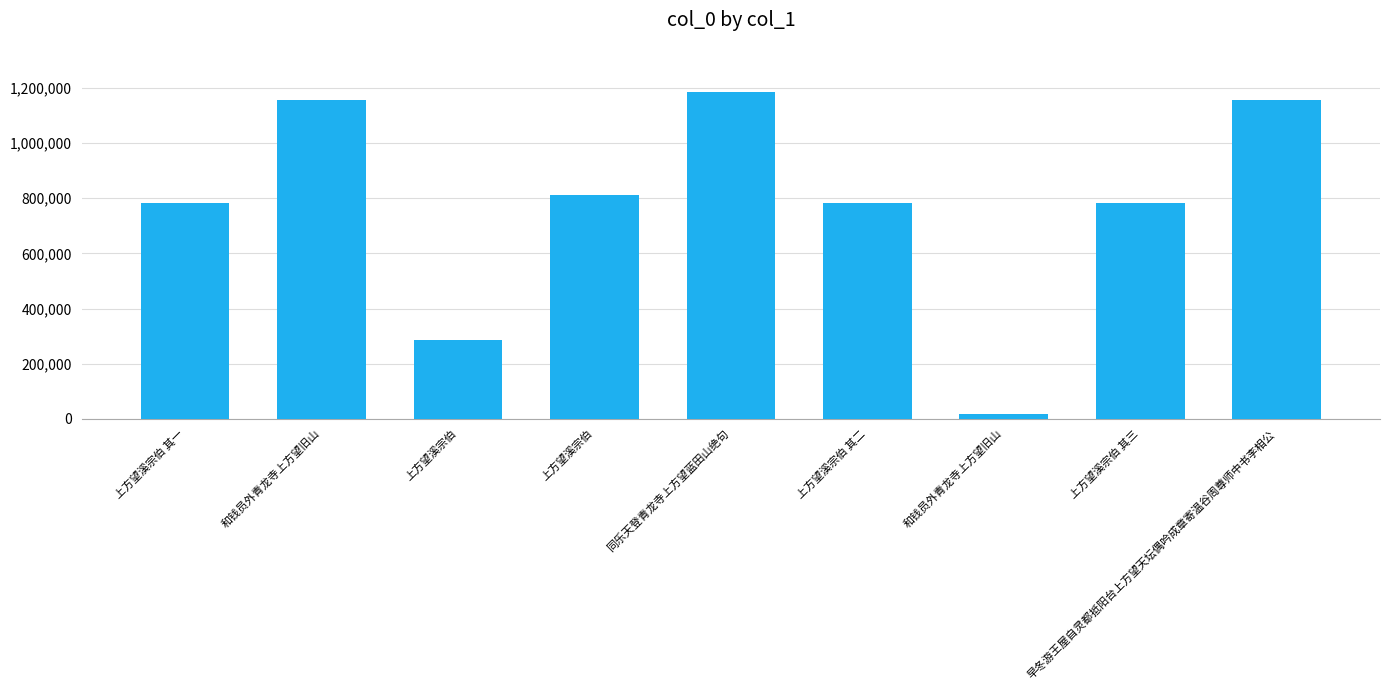

How many data points are less than 784600?

4